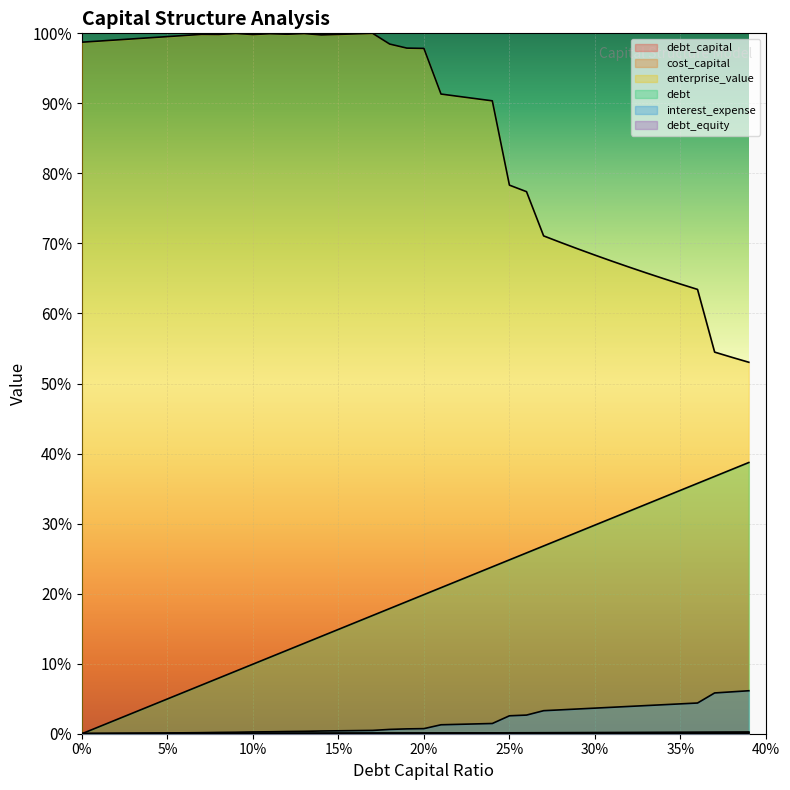

What is the difference between the highest and lowest values at 5%?

99.5